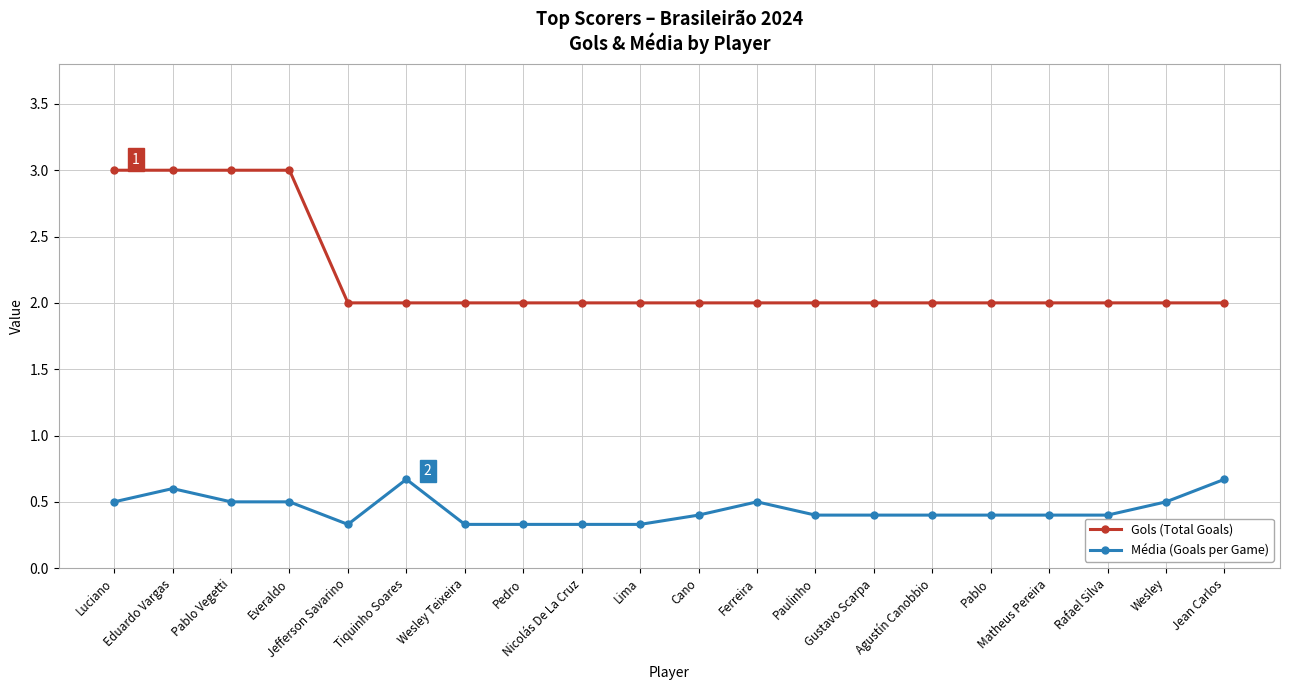

What is the value of the Média (Goals per Game) point at the 8th from the left?

0.3